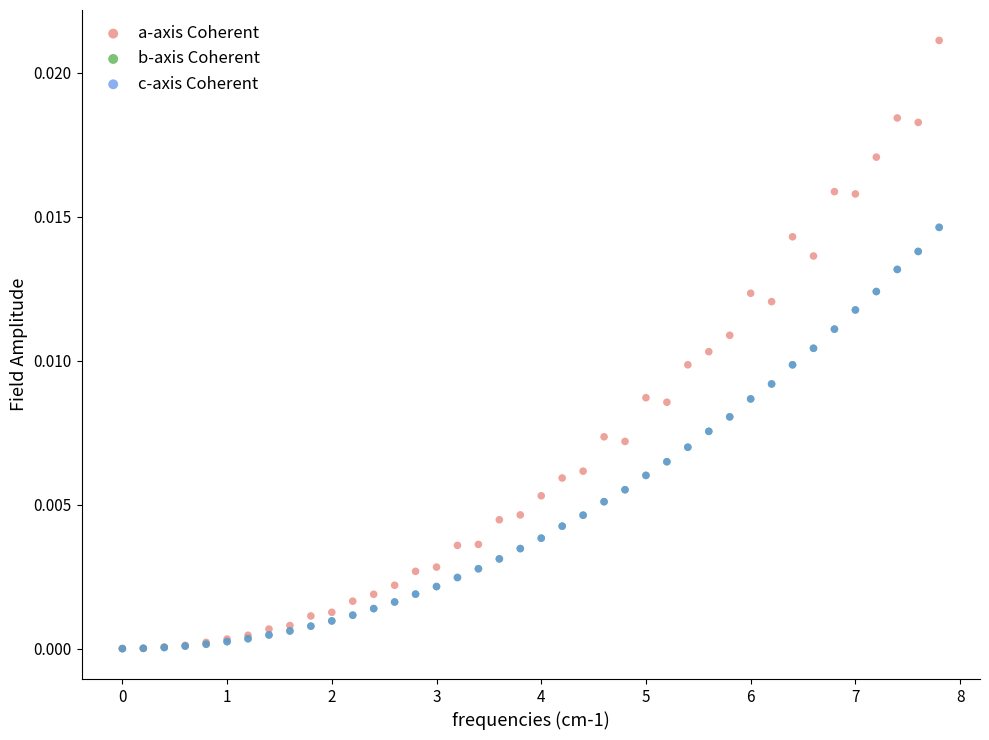

What are all the series names shown in the legend?

a-axis Coherent, b-axis Coherent, c-axis Coherent